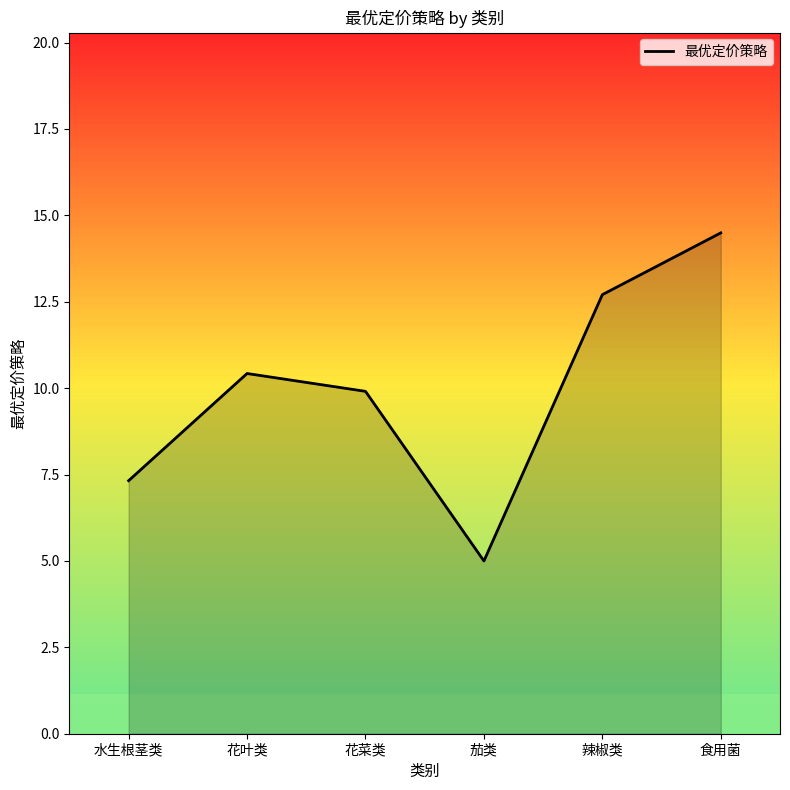

At which category does the chart reach its minimum across all series?

茄类